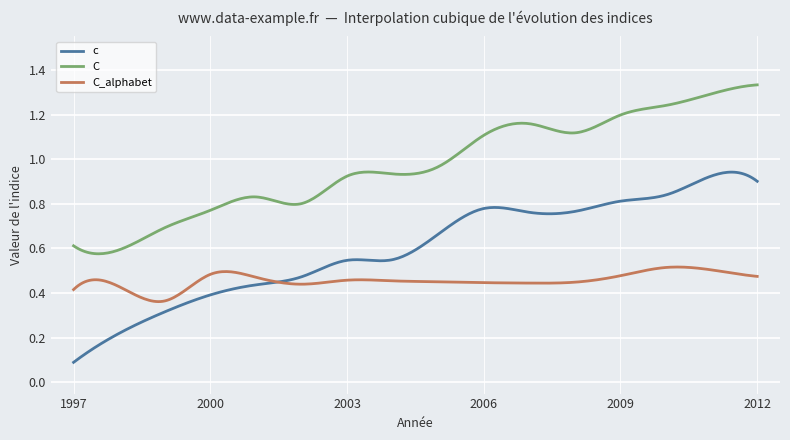

List the series in order of their peak value, highest first.

C, c, C_alphabet